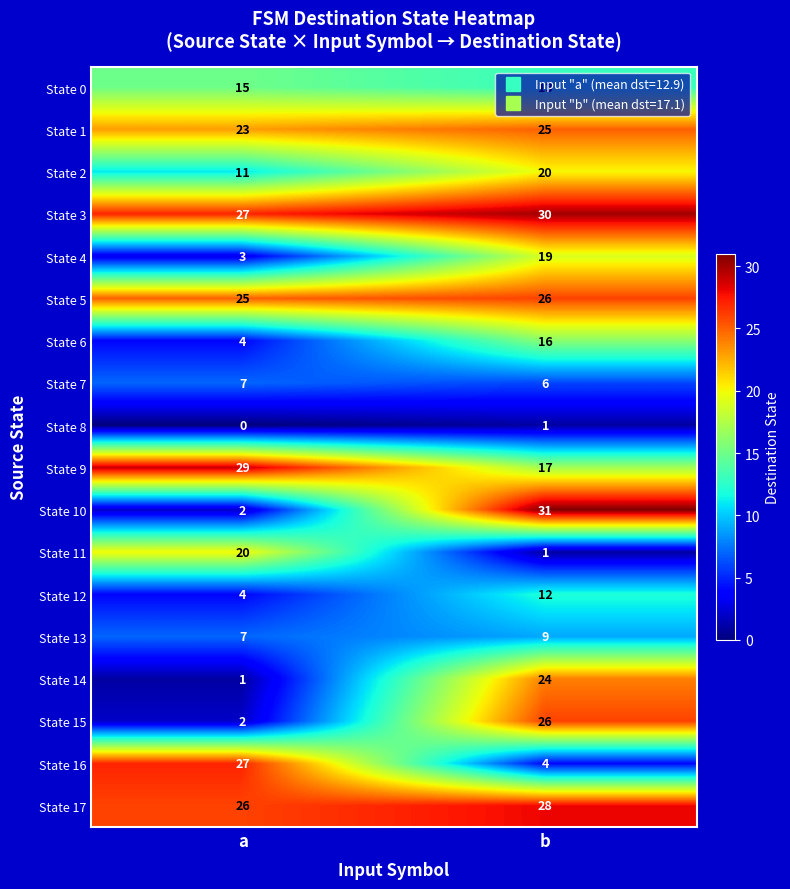

Which category has the highest value across all series?

b